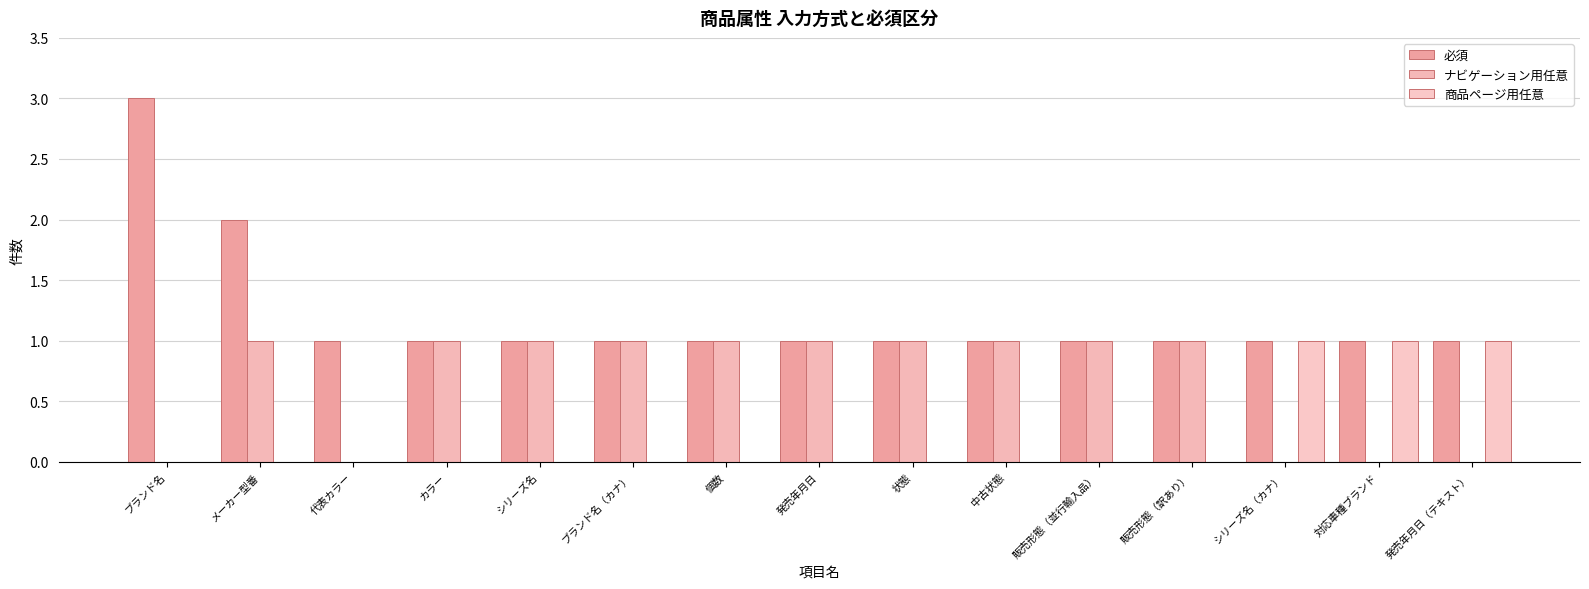

The 商品ページ用任意 series shows 0 at カラー. True or false?

True